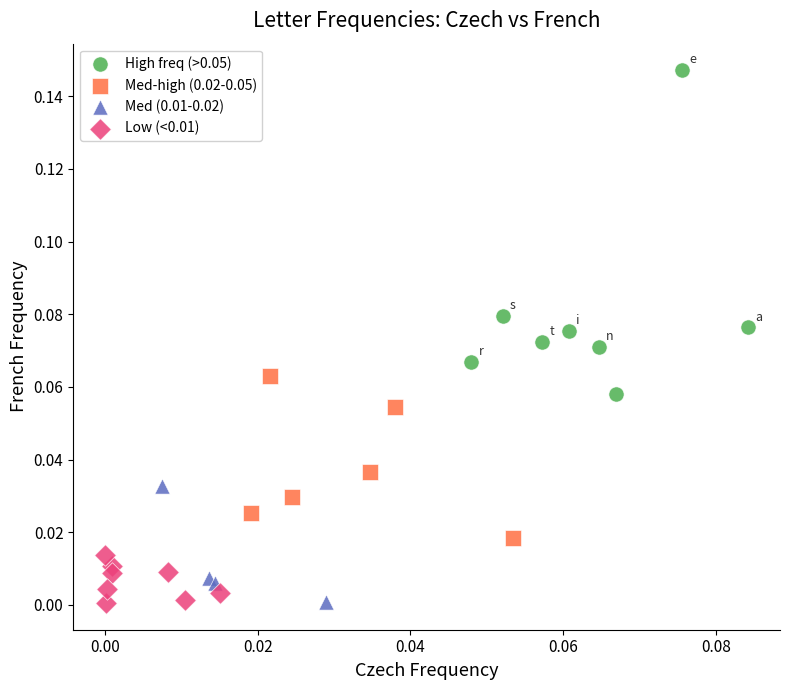

Which series contains the highest Y value?

High freq (>0.05)